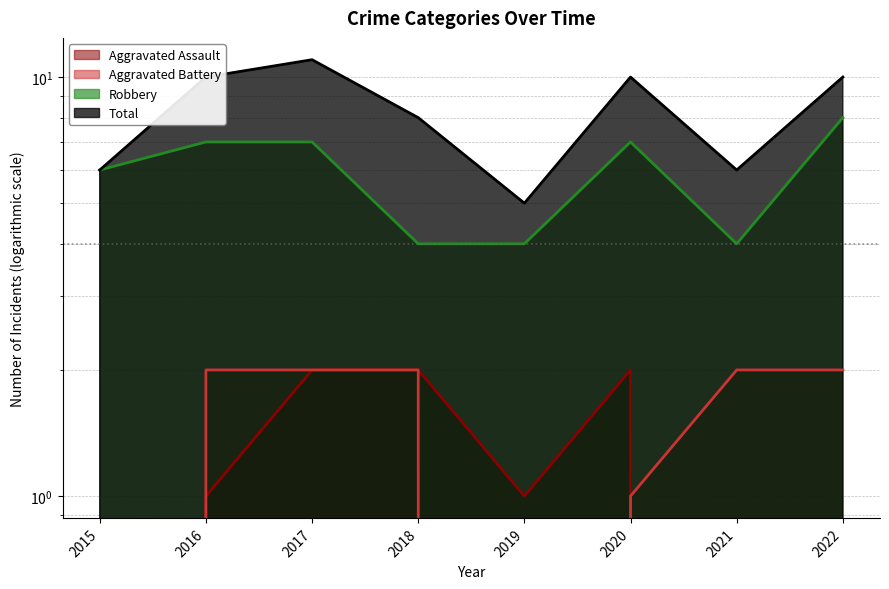

What is the sum of all Aggravated Battery values?

11